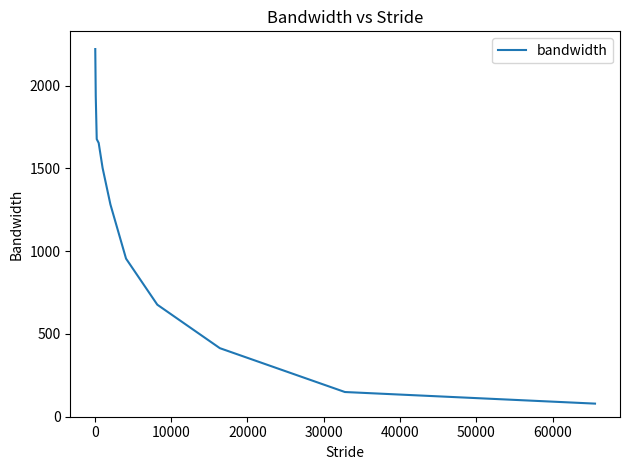

What is the difference between the maximum and minimum values?

2141.8